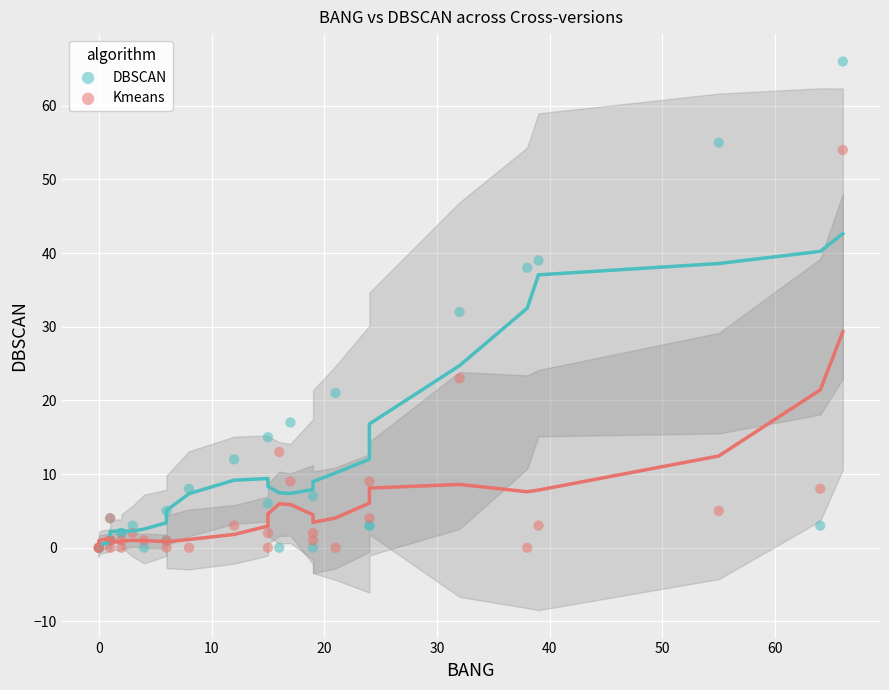

In the Kmeans series, what Y value is closest to 27?

23